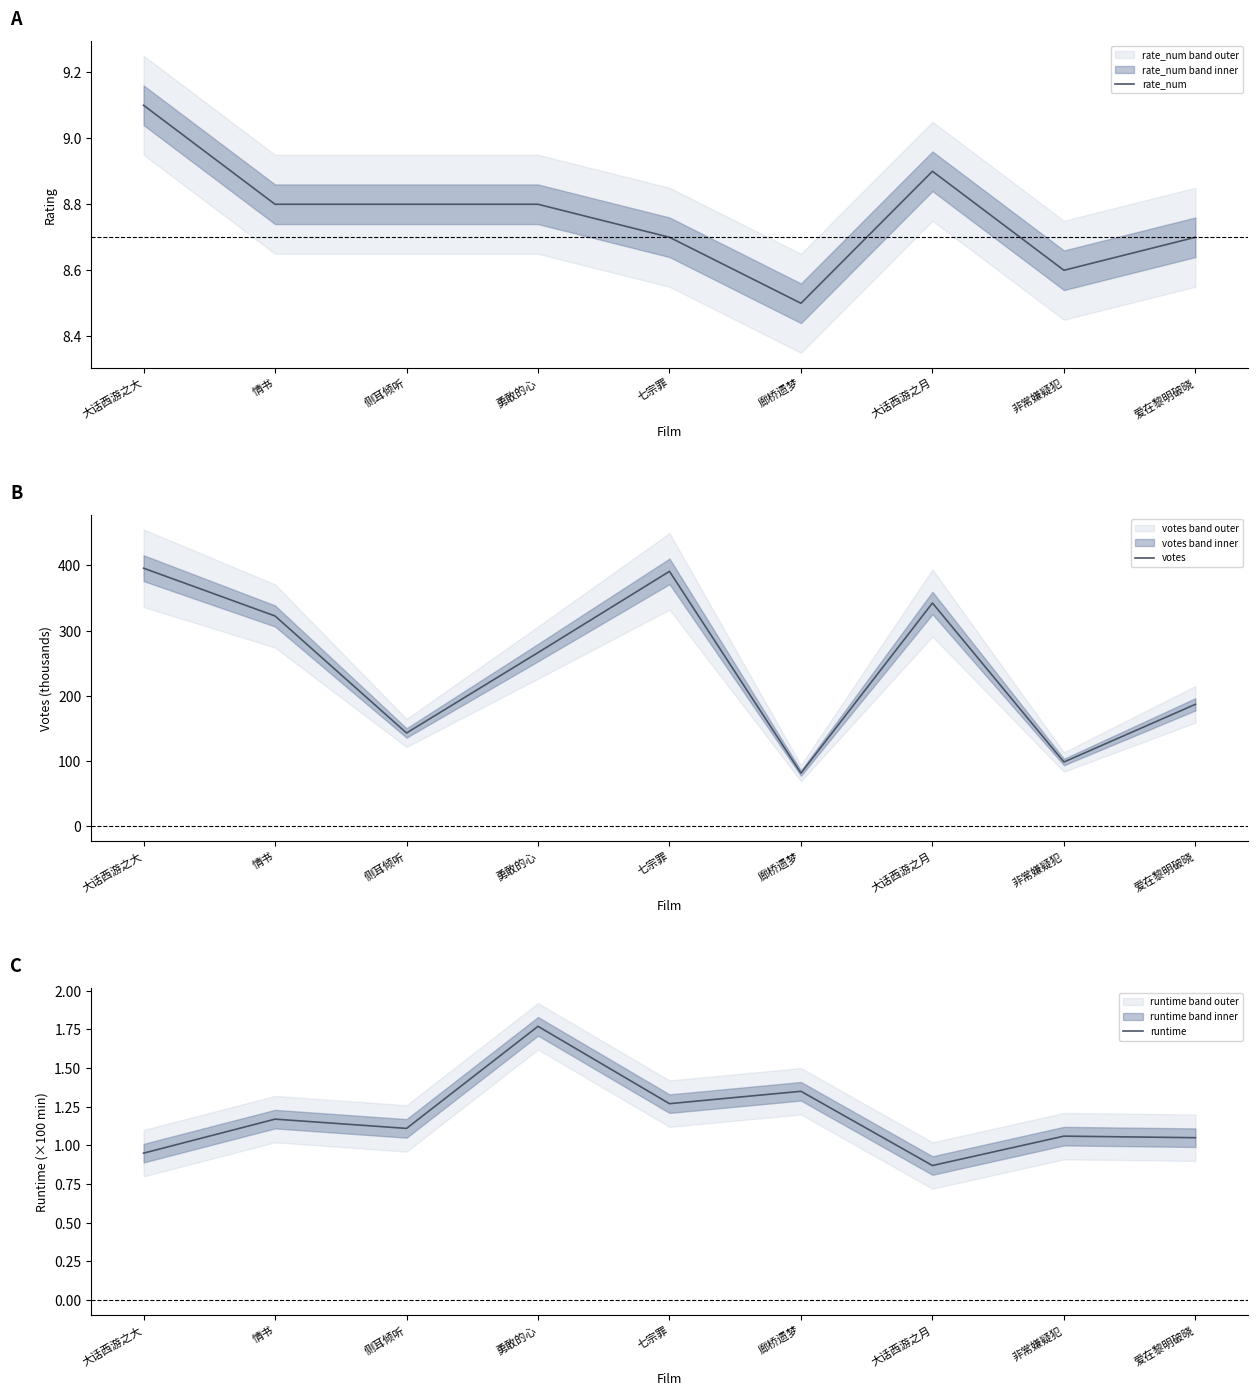

The value of votes at 大话西游之大 is 395.7. True or false?

True